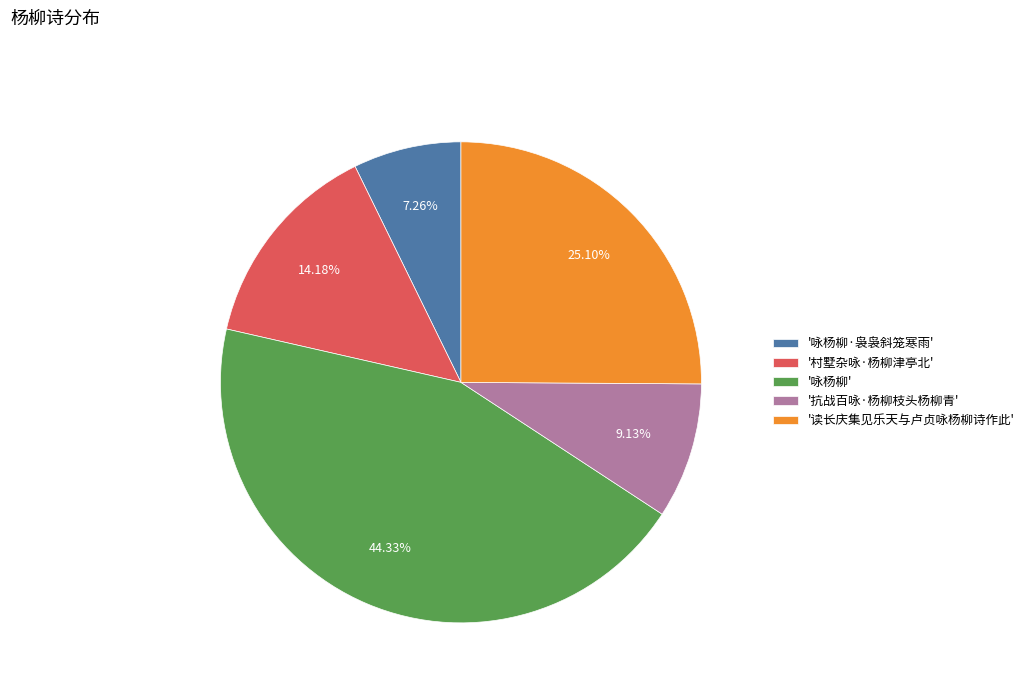

Rank the categories by value from lowest to highest.

'咏杨柳·袅袅斜笼寒雨', '抗战百咏·杨柳枝头杨柳青', '村墅杂咏·杨柳津亭北', '读长庆集见乐天与卢贞咏杨柳诗作此', '咏杨柳'